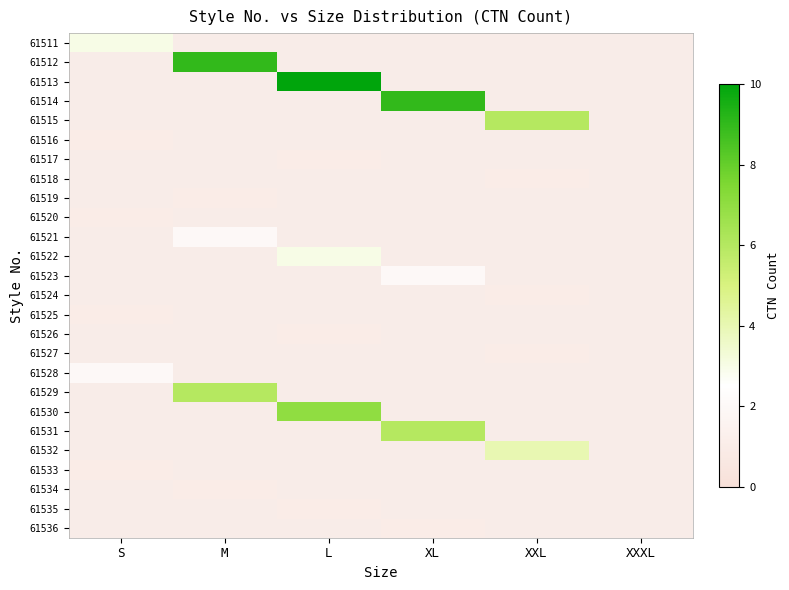

What is the approximate value of 61523 at XL?

2.0